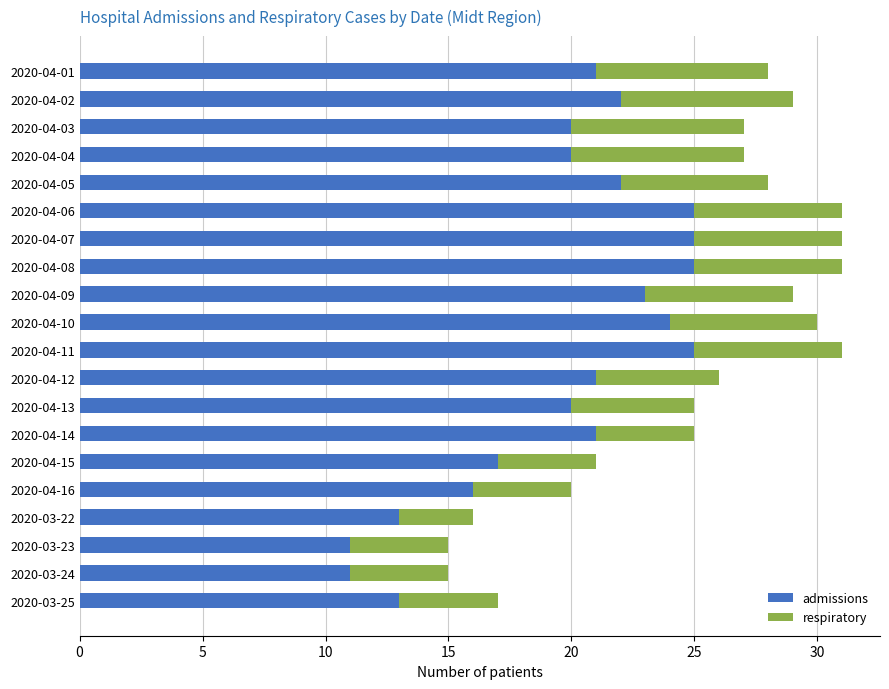

What is the total value across all series at 2020-03-22?

16